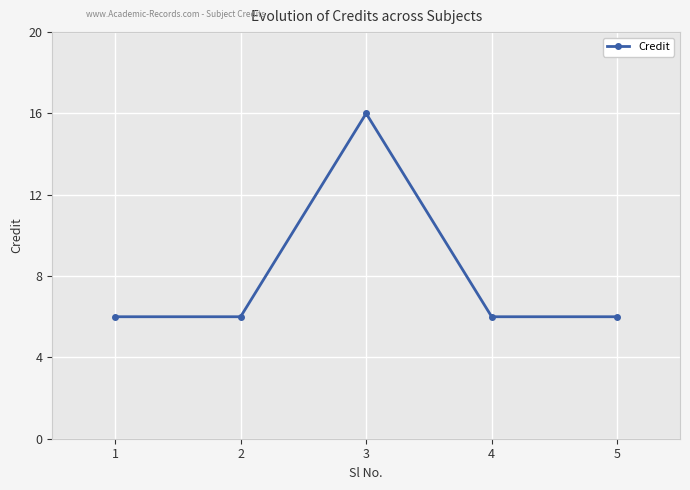

True or false: the data has more than 1 interior local peaks.

False